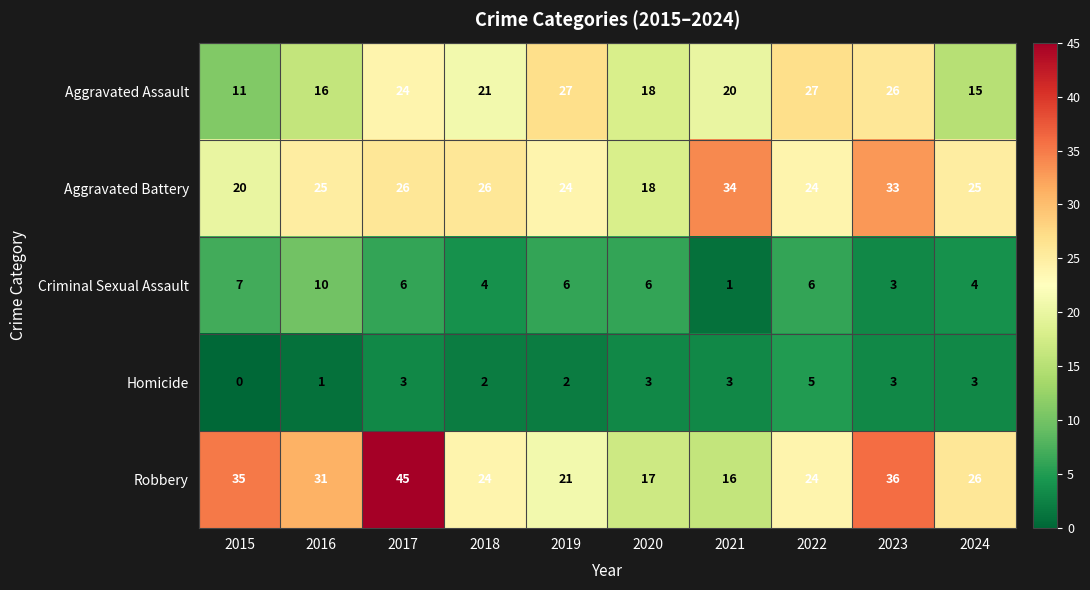

Is it true that Criminal Sexual Assault equals 4 at 2018?

True